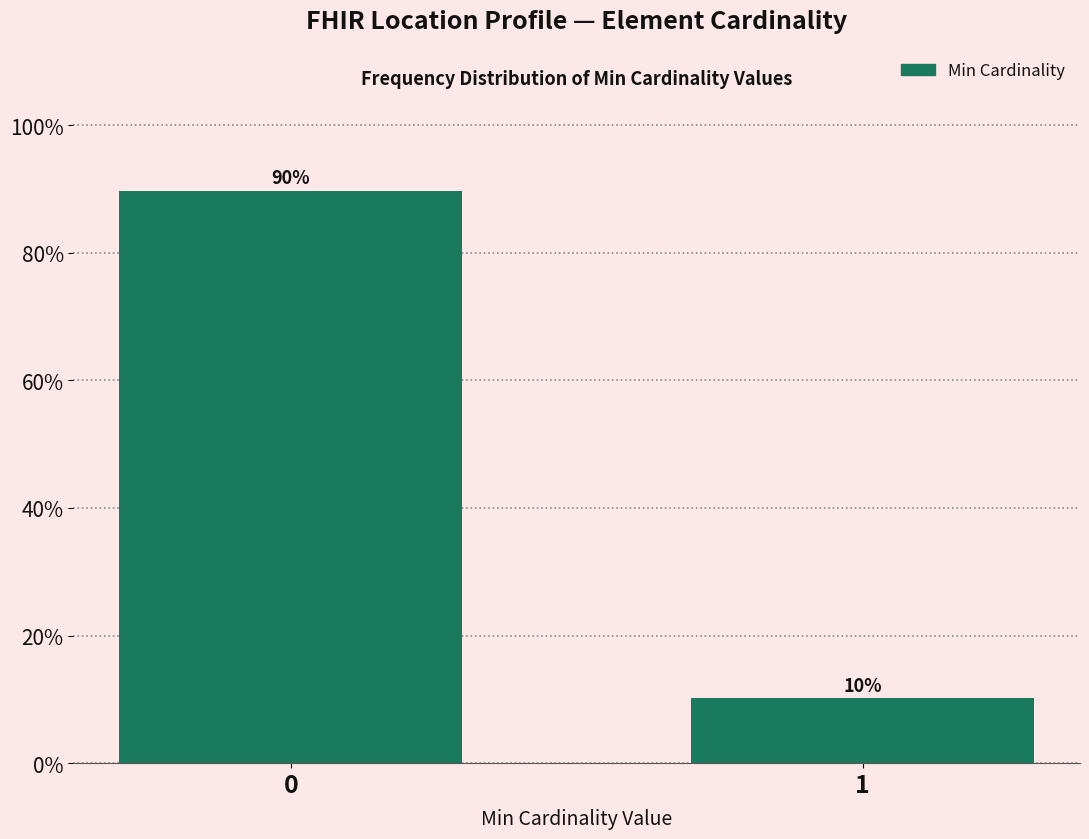

What is the smallest value displayed?

10.3